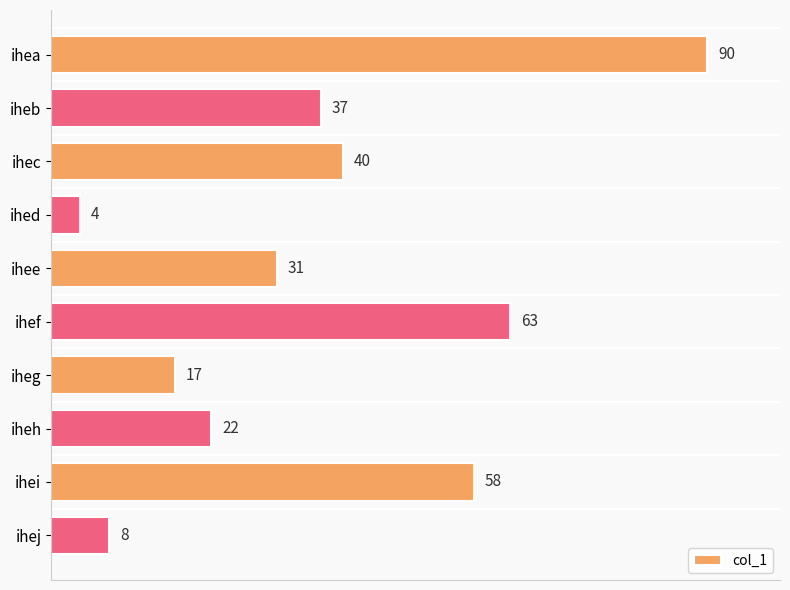

What is the greatest value displayed?

90